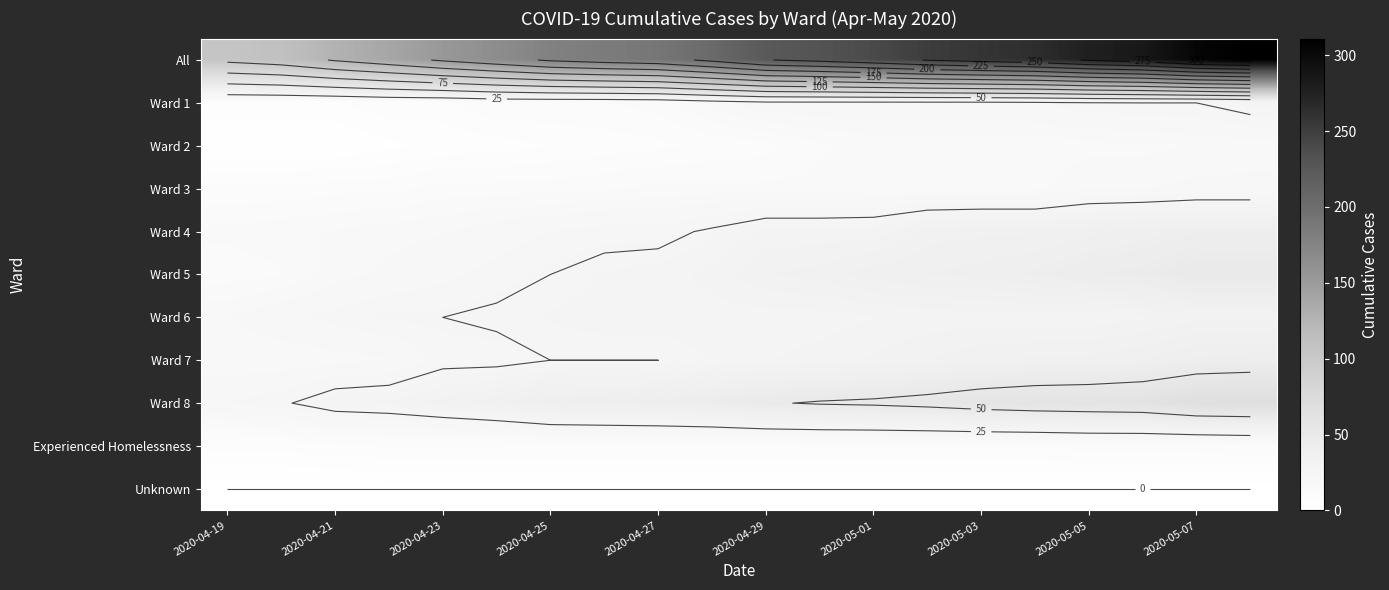

What is the greatest value displayed?

311